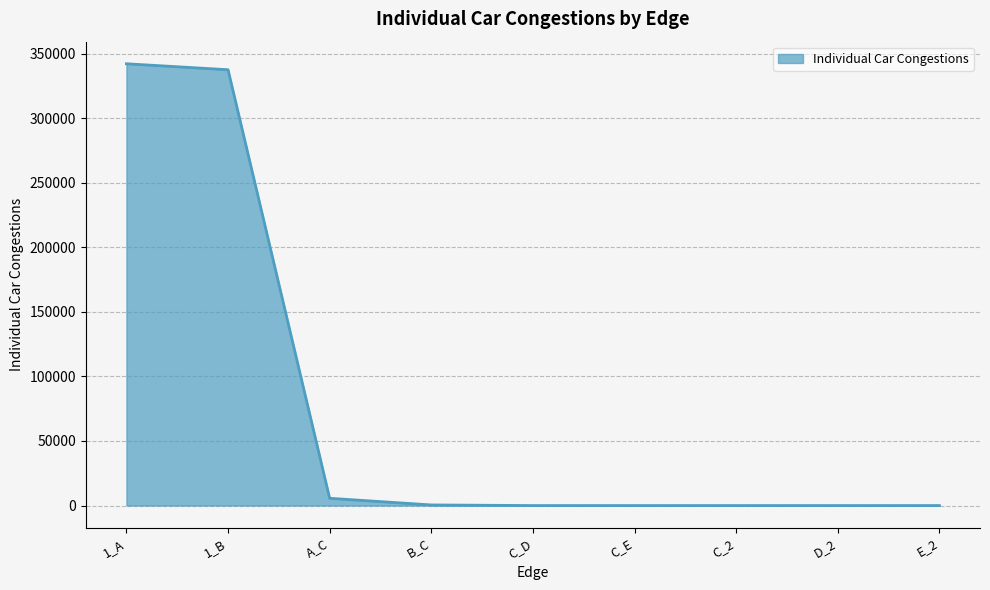

Between 1_A and D_2, which is larger?

1_A